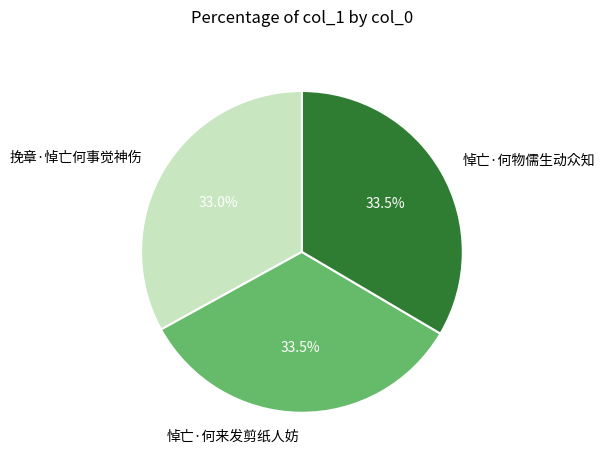

Does 悼亡·何来发剪纸人妨 account for over 50% of the chart?

No